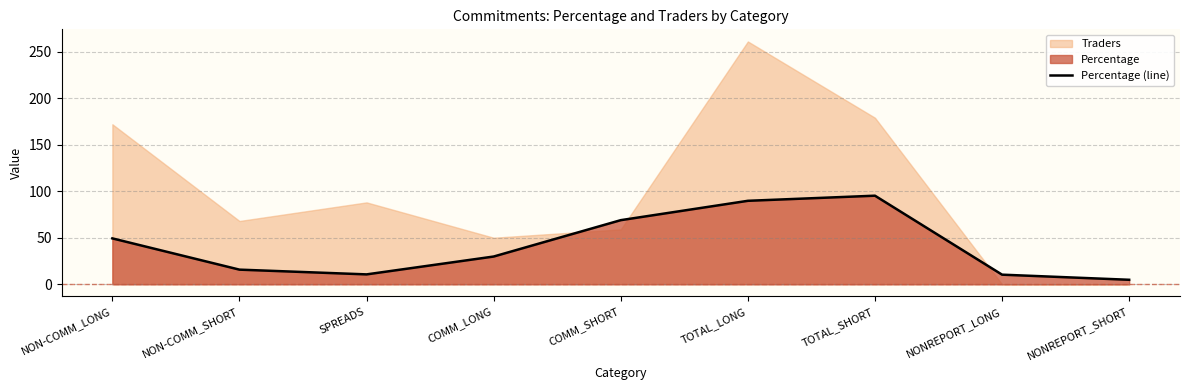

Which label corresponds to the smallest value in the chart?

NONREPORT_SHORT